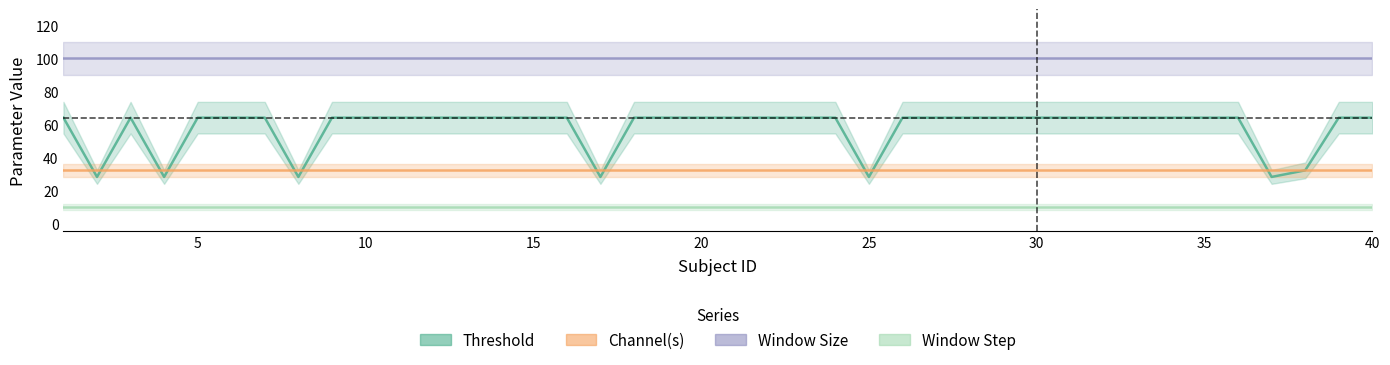

True or false: Threshold and Window Size cross at least once.

False